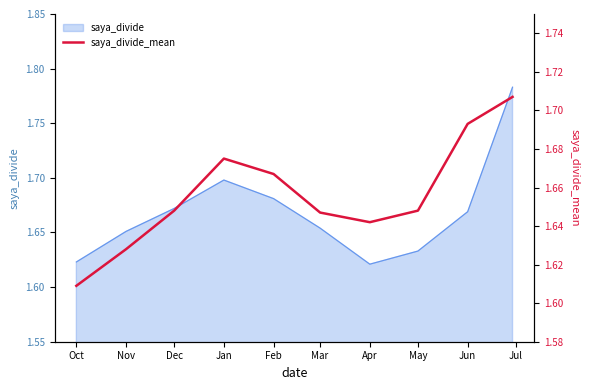

Is it true that the value at Jan is 0.6?

False